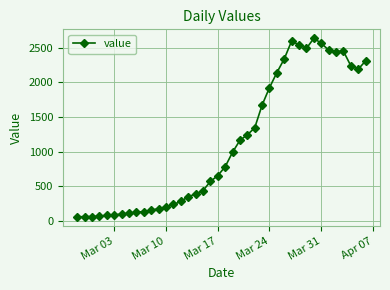

What is the difference between the maximum and minimum values?

2577